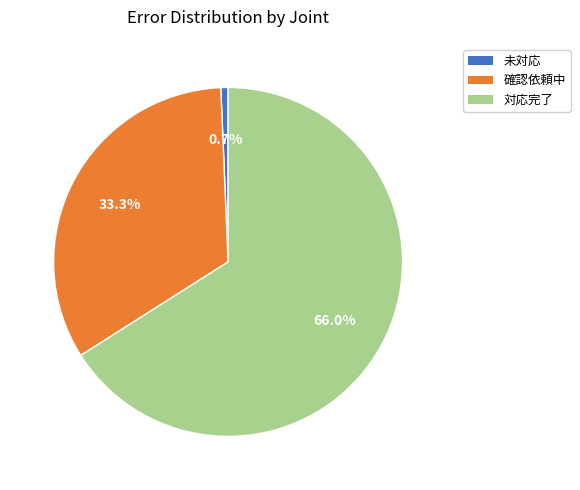

Which has a higher value, 対応完了 or 未対応?

対応完了